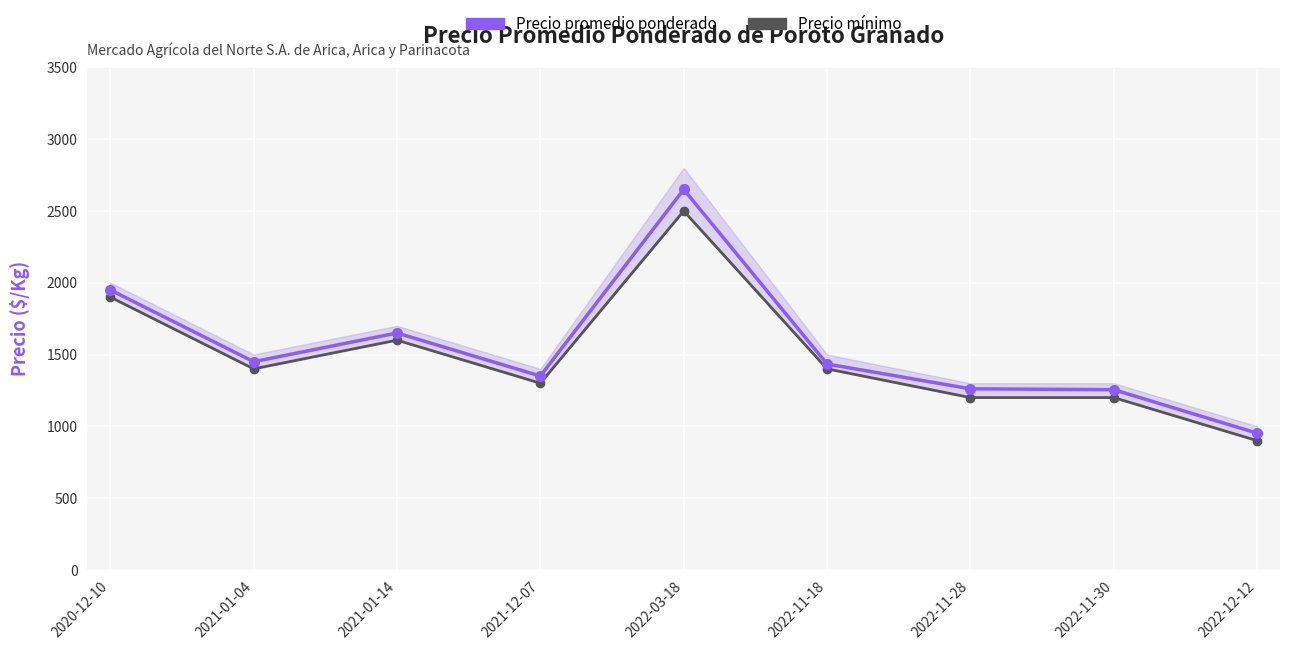

Rank the series by their maximum value, from highest to lowest.

Precio promedio ponderado, Precio mínimo